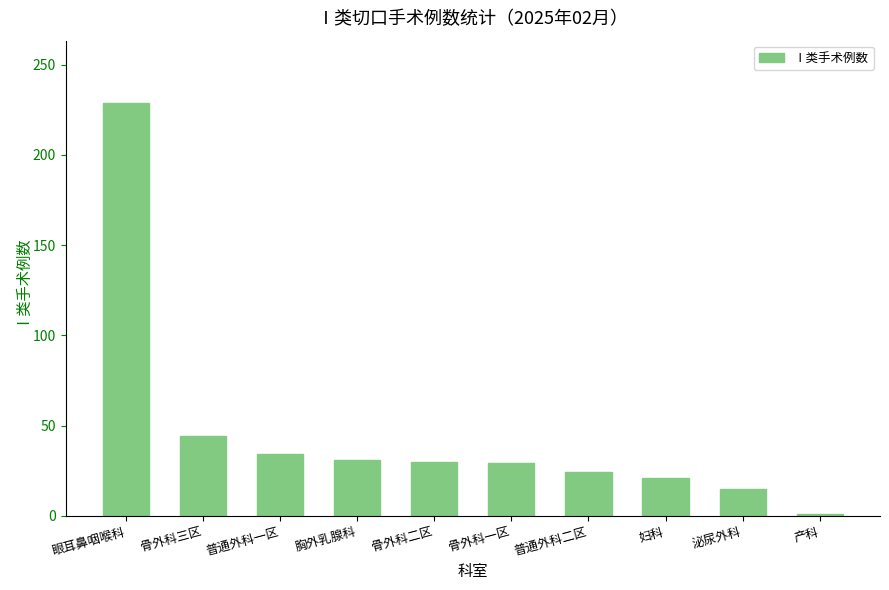

What is the value of the 4th bar from the left?

31